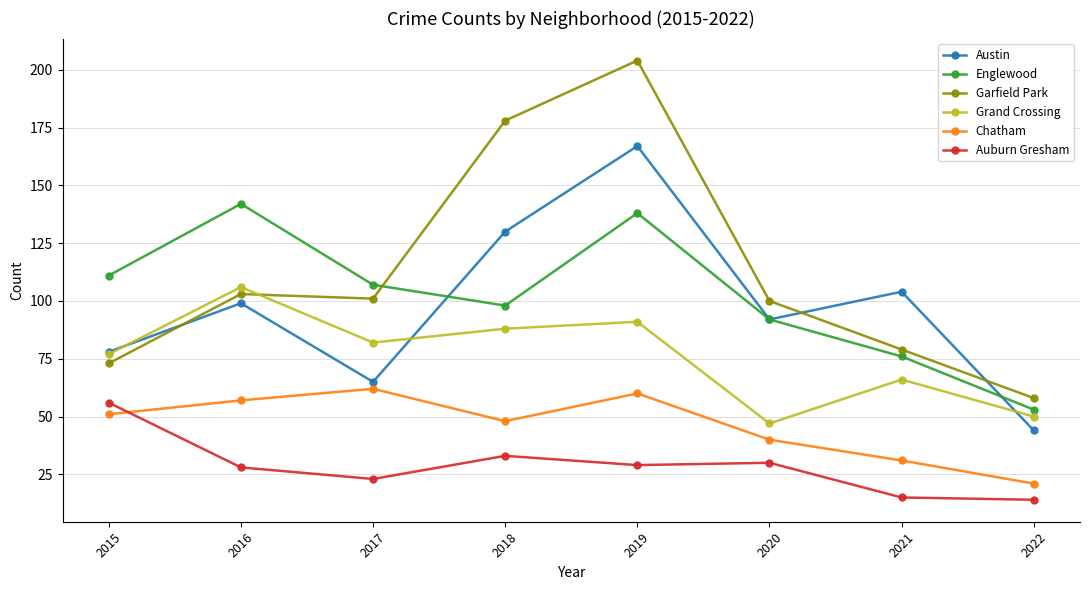

Is it true that Grand Crossing equals 123 at 2018?

False